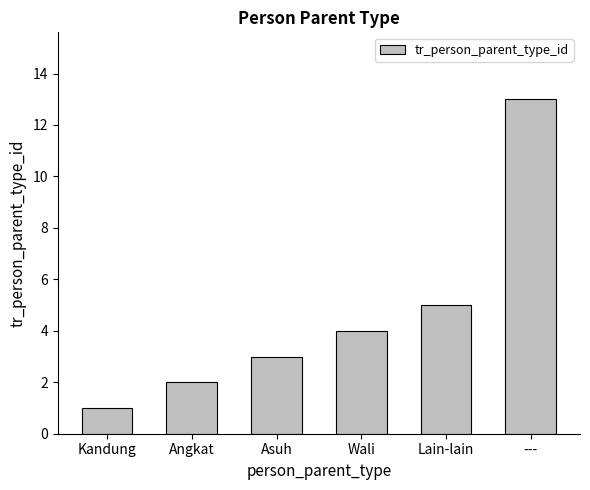

How many data points does each series have?

6